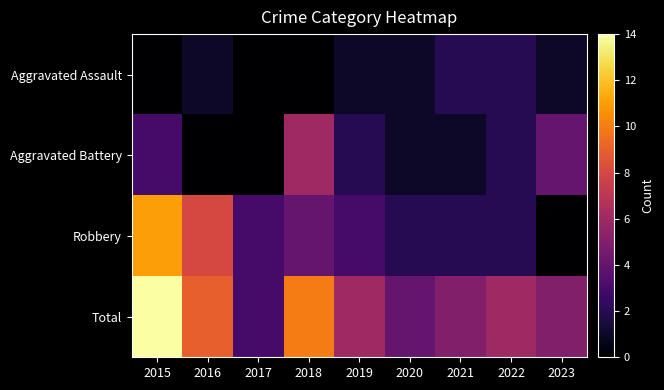

What is the total value across all series at 2020?

8